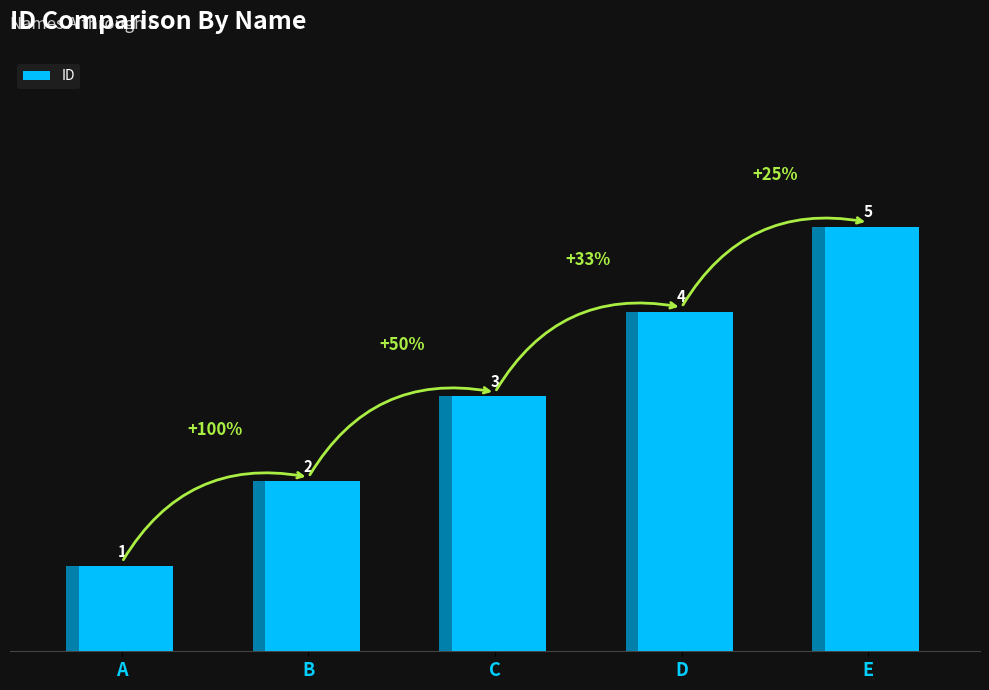

What is the average value?

3